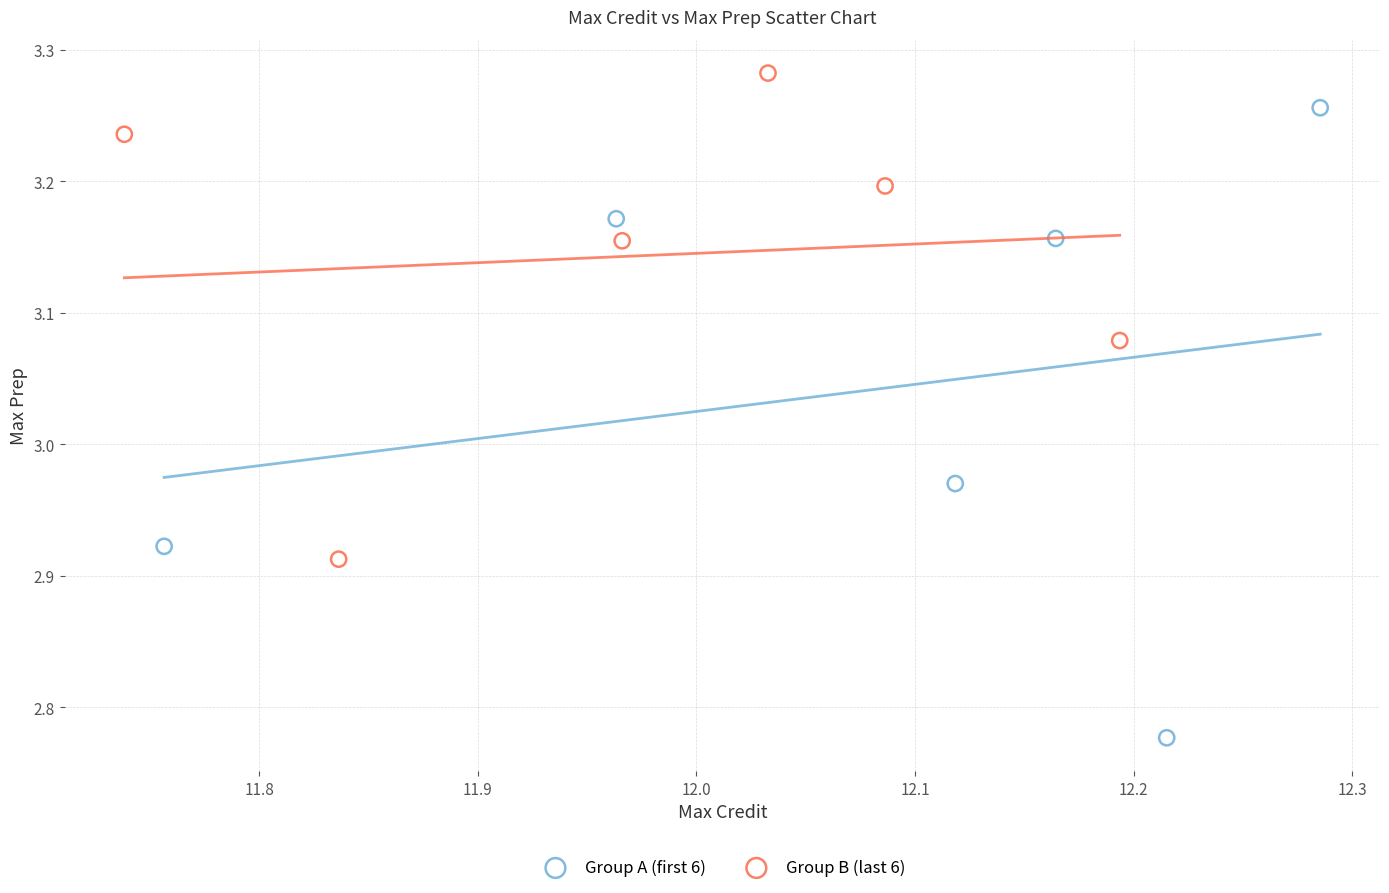

What are all the series names shown in the legend?

Group A (first 6), Group B (last 6)